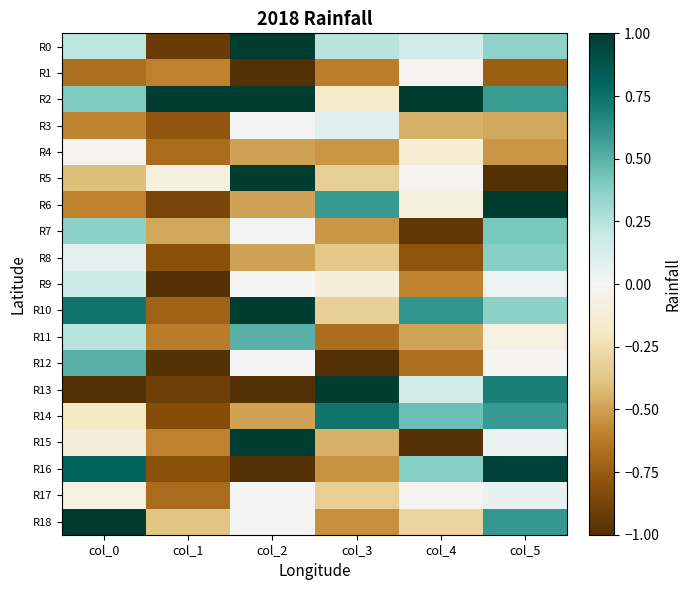

Reading left to right, list all the values displayed in this chart.

R0: col_0=0.2	col_1=-0.9	col_2=1.0	col_3=0.2	col_4=0.2	col_5=0.4
R1: col_0=-0.7	col_1=-0.6	col_2=-1.0	col_3=-0.6	col_4=-0.0	col_5=-0.7
R2: col_0=0.4	col_1=1.0	col_2=1.0	col_3=-0.2	col_4=1.0	col_5=0.6
R3: col_0=-0.6	col_1=-0.8	col_2=0.0	col_3=0.1	col_4=-0.4	col_5=-0.5
R4: col_0=-0.0	col_1=-0.7	col_2=-0.5	col_3=-0.5	col_4=-0.1	col_5=-0.5
R5: col_0=-0.4	col_1=-0.1	col_2=1.0	col_3=-0.3	col_4=-0.0	col_5=-1.0
R6: col_0=-0.6	col_1=-0.9	col_2=-0.5	col_3=0.6	col_4=-0.1	col_5=1.0
R7: col_0=0.4	col_1=-0.5	col_2=0.0	col_3=-0.5	col_4=-0.9	col_5=0.4
R8: col_0=0.1	col_1=-0.8	col_2=-0.5	col_3=-0.4	col_4=-0.8	col_5=0.4
R9: col_0=0.2	col_1=-1.0	col_2=0.0	col_3=-0.1	col_4=-0.6	col_5=0.0
R10: col_0=0.7	col_1=-0.7	col_2=1.0	col_3=-0.3	col_4=0.6	col_5=0.4
R11: col_0=0.2	col_1=-0.6	col_2=0.5	col_3=-0.7	col_4=-0.5	col_5=-0.1
R12: col_0=0.5	col_1=-1.0	col_2=0.0	col_3=-1.0	col_4=-0.7	col_5=-0.0
R13: col_0=-1.0	col_1=-0.9	col_2=-1.0	col_3=1.0	col_4=0.1	col_5=0.7
R14: col_0=-0.2	col_1=-0.8	col_2=-0.5	col_3=0.7	col_4=0.5	col_5=0.6
R15: col_0=-0.1	col_1=-0.6	col_2=1.0	col_3=-0.5	col_4=-1.0	col_5=0.1
R16: col_0=0.8	col_1=-0.8	col_2=-1.0	col_3=-0.5	col_4=0.4	col_5=1.0
R17: col_0=-0.1	col_1=-0.7	col_2=0.0	col_3=-0.3	col_4=-0.0	col_5=0.1
R18: col_0=1.0	col_1=-0.4	col_2=0.0	col_3=-0.6	col_4=-0.3	col_5=0.6